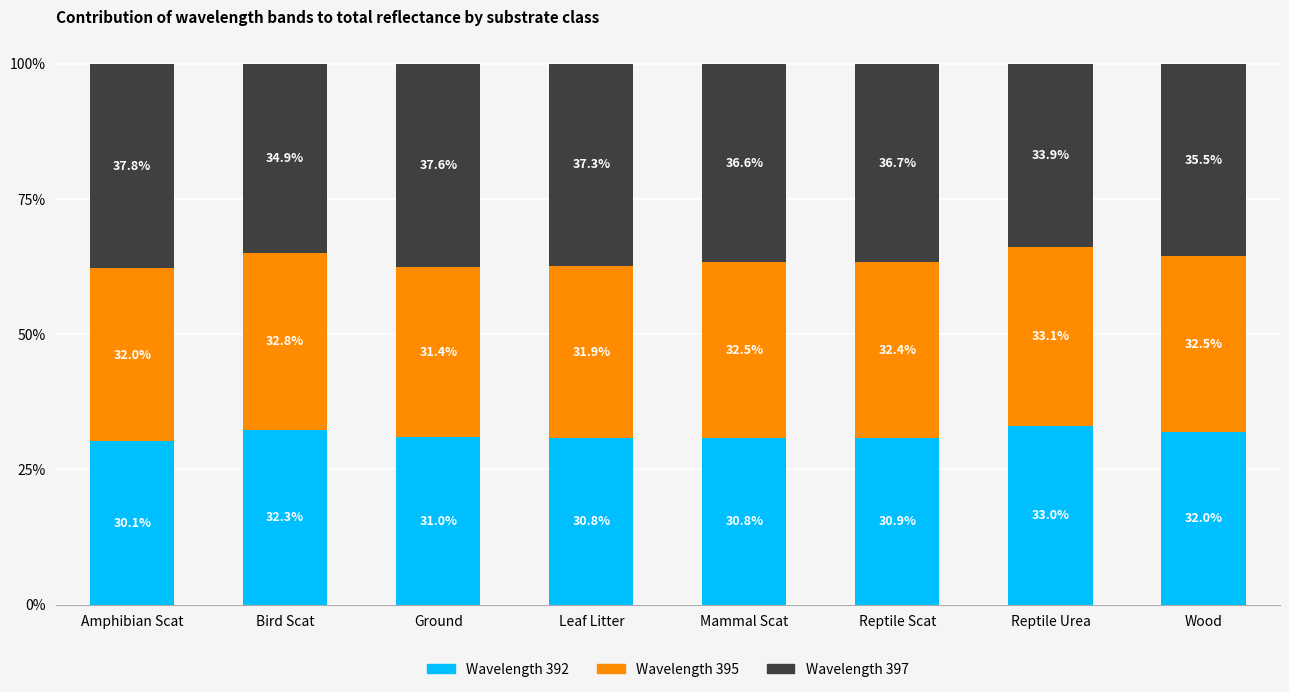

What are all the series names shown in the legend?

Wavelength 392, Wavelength 395, Wavelength 397